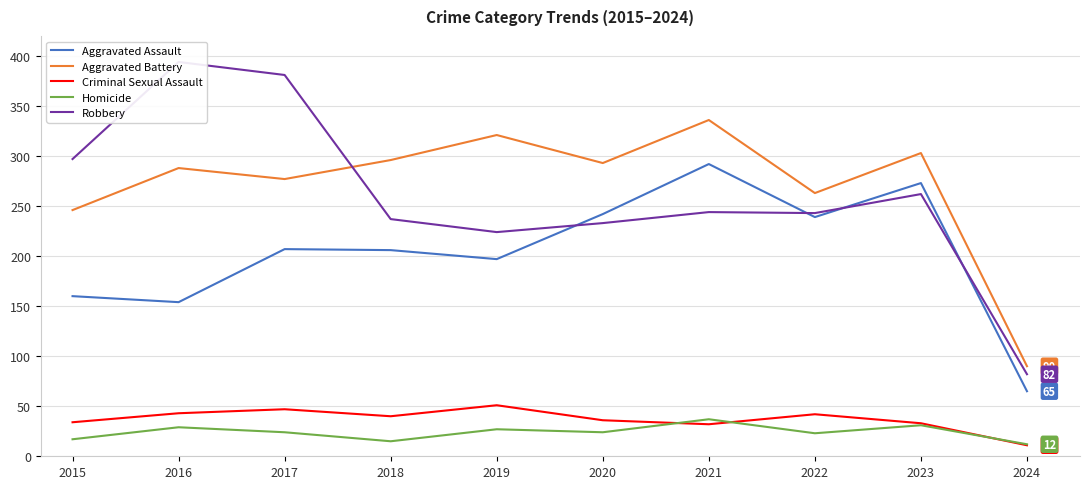

Reading right to left, list all the values displayed in this chart.

Aggravated Assault: 2024=65	2023=273	2022=239	2021=292	2020=242	2019=197	2018=206	2017=207	2016=154	2015=160
Aggravated Battery: 2024=90	2023=303	2022=263	2021=336	2020=293	2019=321	2018=296	2017=277	2016=288	2015=246
Criminal Sexual Assault: 2024=11	2023=33	2022=42	2021=32	2020=36	2019=51	2018=40	2017=47	2016=43	2015=34
Homicide: 2024=12	2023=31	2022=23	2021=37	2020=24	2019=27	2018=15	2017=24	2016=29	2015=17
Robbery: 2024=82	2023=262	2022=243	2021=244	2020=233	2019=224	2018=237	2017=381	2016=394	2015=297